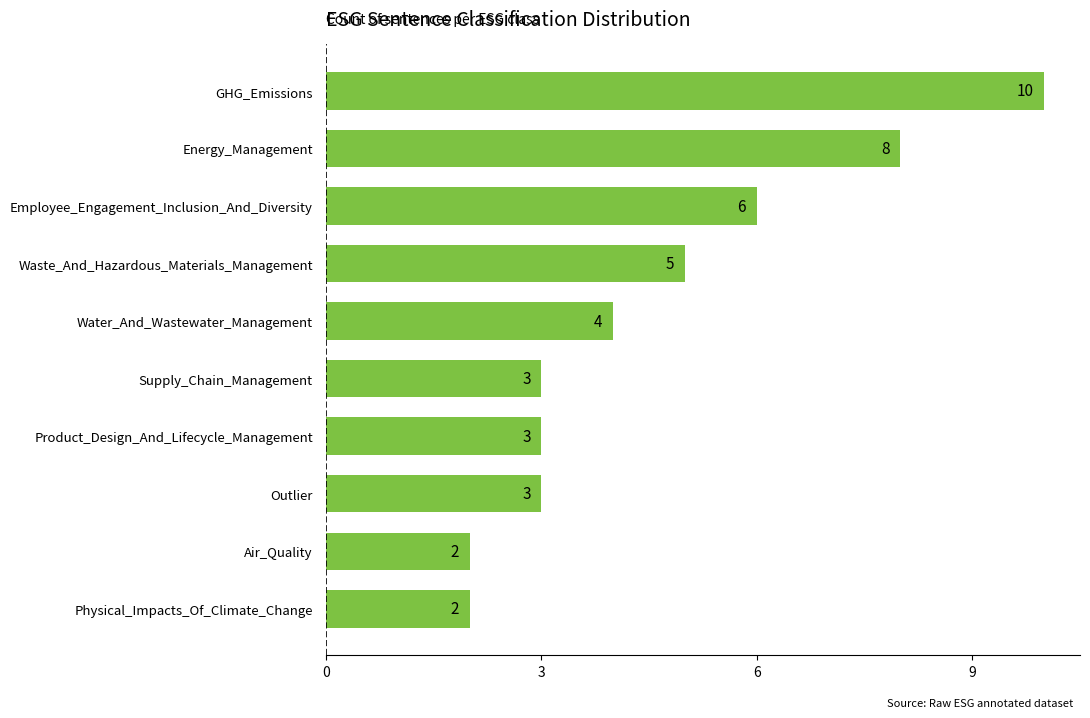

Approximately how many times larger is the value at Waste_And_Hazardous_Materials_Management compared to GHG_Emissions?

0.5